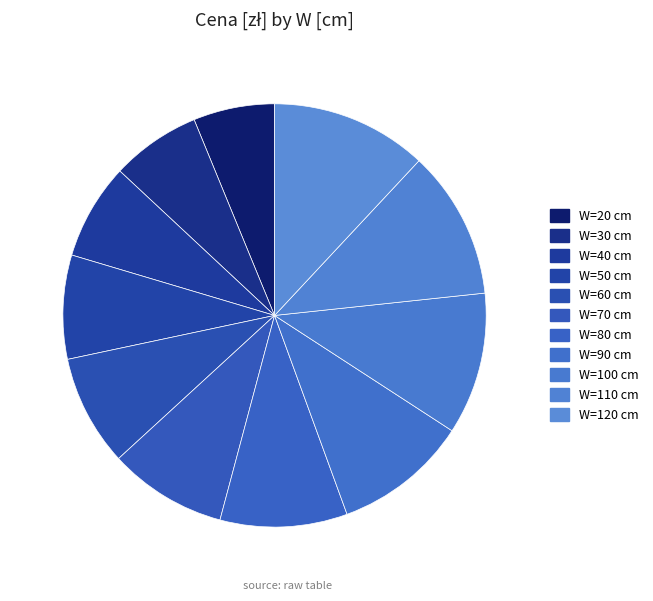

How many slices are in this pie chart?

11